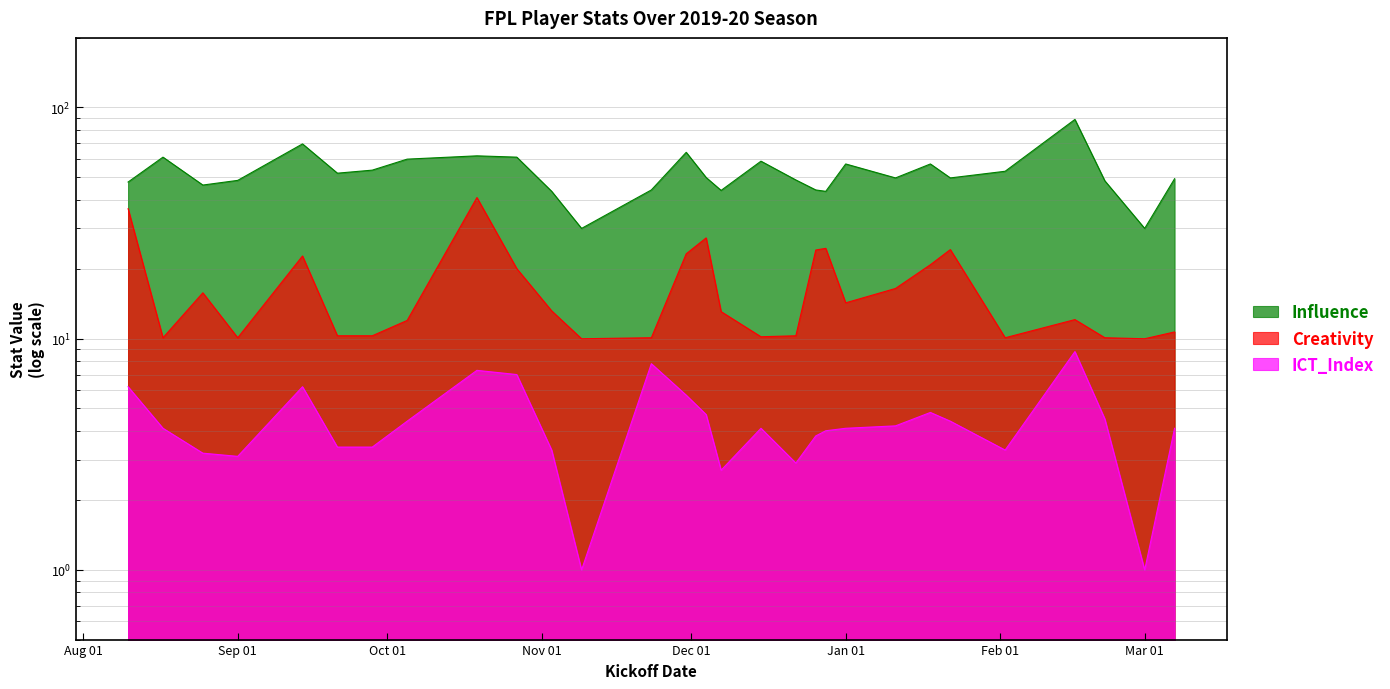

Reading left to right, list all the values displayed in this chart.

Influence: 47.6	61.0	46.2	48.4	69.6	52.0	53.6	59.8	61.8	61.0	43.4	30.0	44.0	64.0	49.8	43.8	58.6	48.6	44.0	43.4	57.0	49.6	57.0	49.6	53.0	88.8	48.2	30.0	49.2
Creativity: 36.5	10.1	15.8	10.1	22.8	10.3	10.3	12.0	40.8	20.1	13.2	10.0	10.1	23.3	27.3	13.1	10.2	10.3	24.2	24.6	14.3	16.5	20.9	24.3	10.1	12.1	10.1	10.0	10.7
ICT_Index: 6.2	4.1	3.2	3.1	6.2	3.4	3.4	4.4	7.3	7.0	3.3	1.0	7.8	5.7	4.7	2.7	4.1	2.9	3.8	4.0	4.1	4.2	4.8	4.4	3.3	8.8	4.5	1.0	4.1